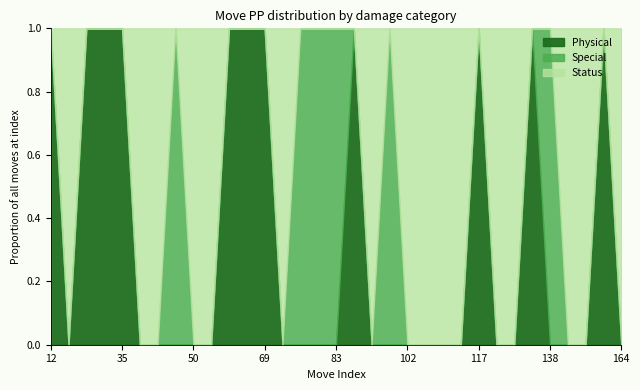

At how many categories does at least one series exceed 15?

16